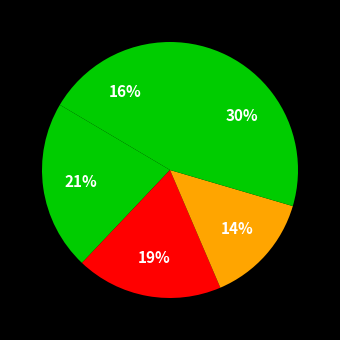

Count the number of slices in the pie.

5